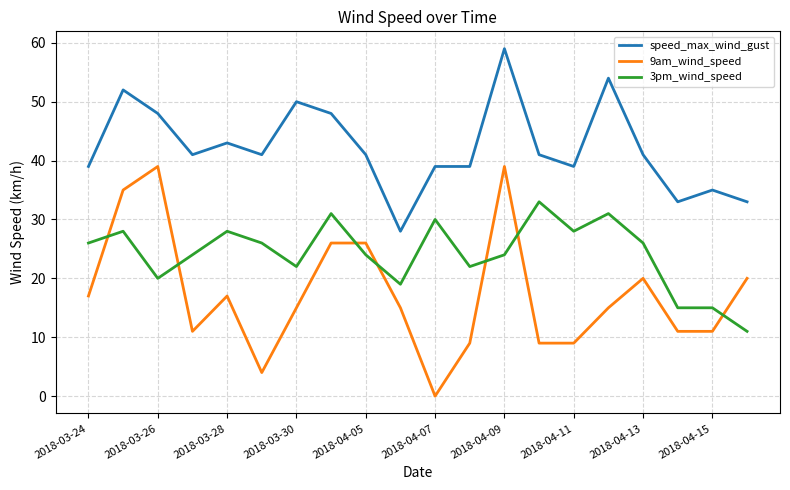

What are all the series names shown in the legend?

speed_max_wind_gust, 9am_wind_speed, 3pm_wind_speed